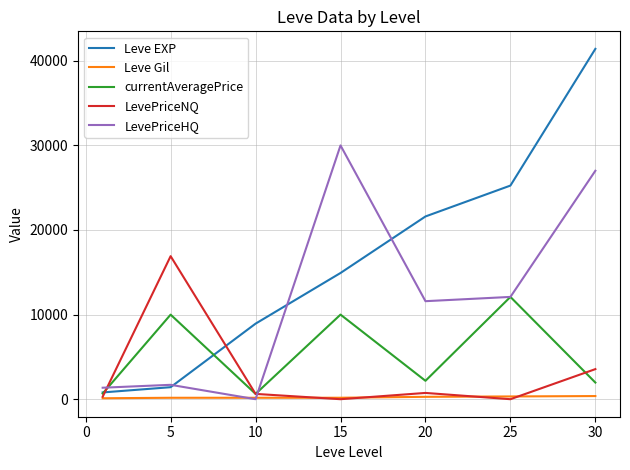

Which series has the largest range (max minus min)?

Leve EXP